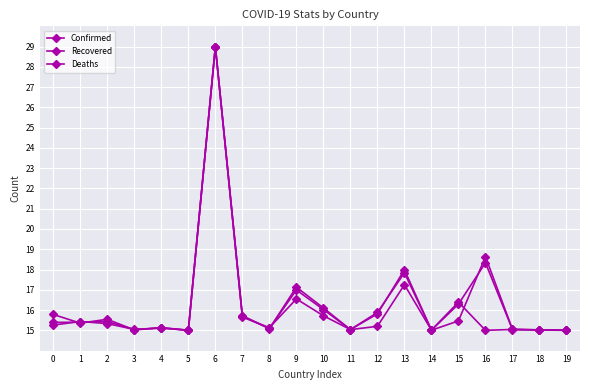

Count the number of categories in the chart.

20